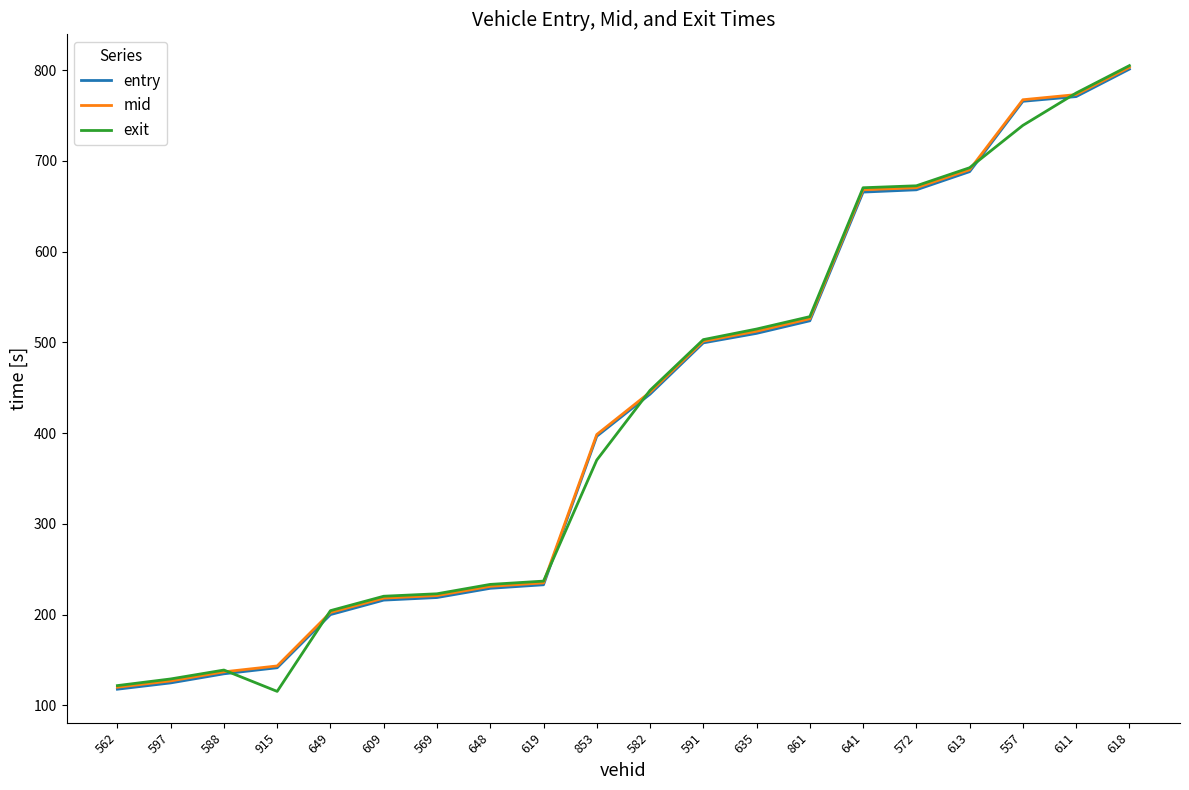

Is the value of mid at 591 greater than the value of entry at 569?

Yes